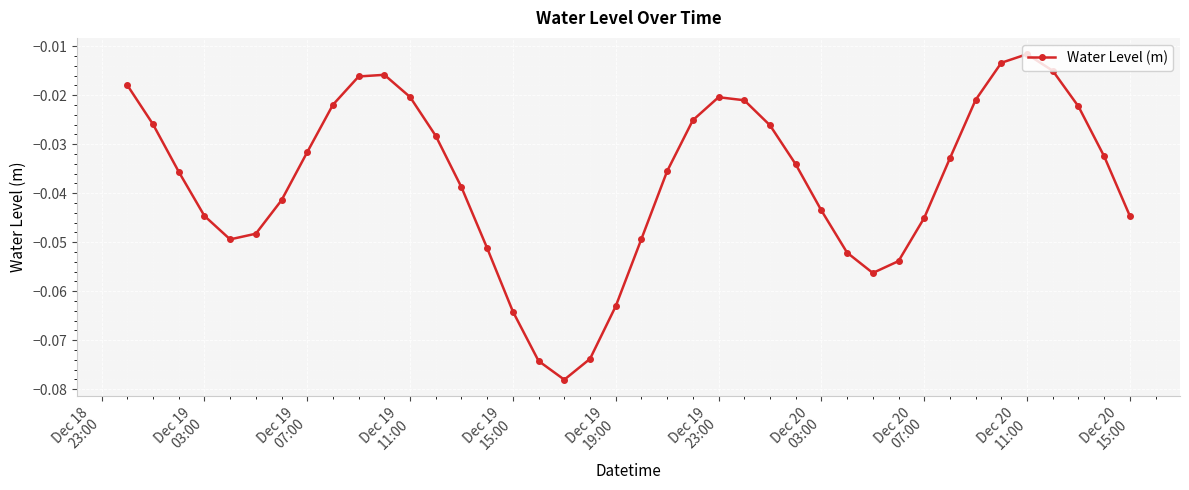

What is the sum of all values?

-1.5